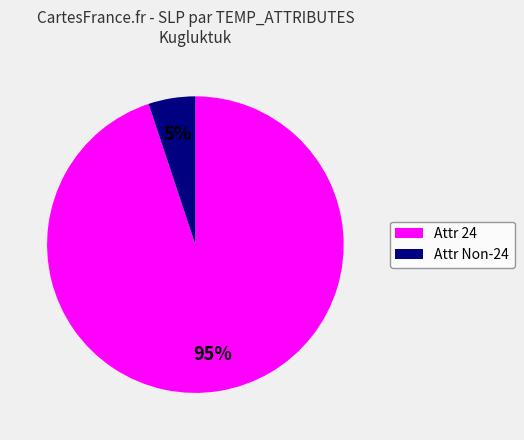

To the nearest percent, what is the difference between the largest and smallest slice percentages?

90%